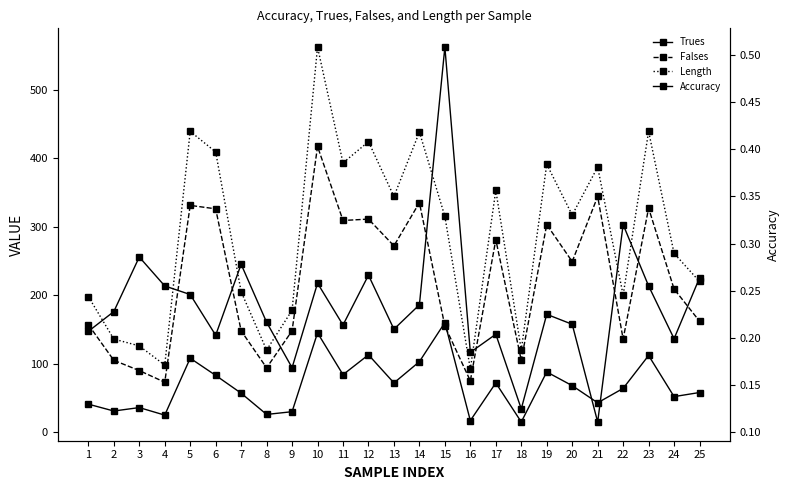

List the series in order of their overall mean, lowest first.

Accuracy, Trues, Falses, Length